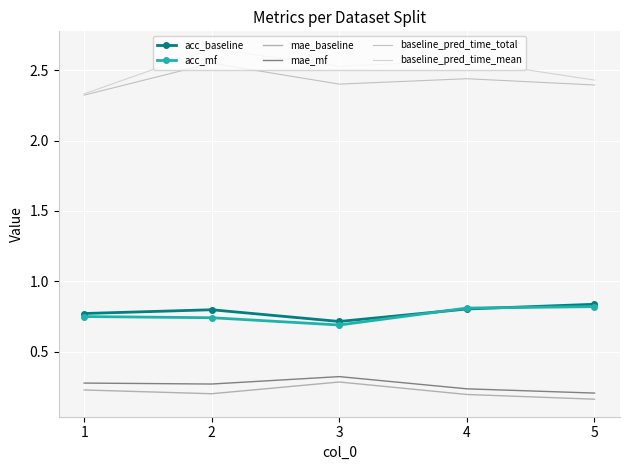

Count the number of categories in the chart.

5